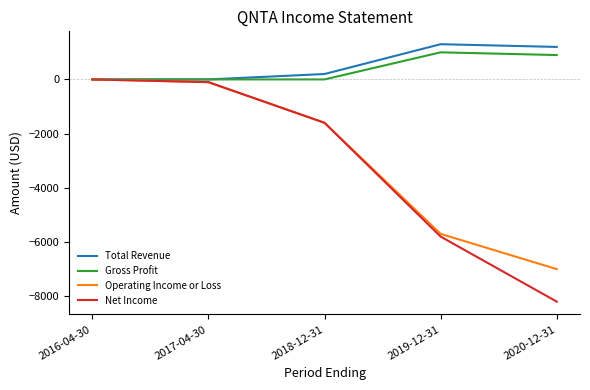

Which series changed the most between 2017-04-30 and 2019-12-31?

Net Income